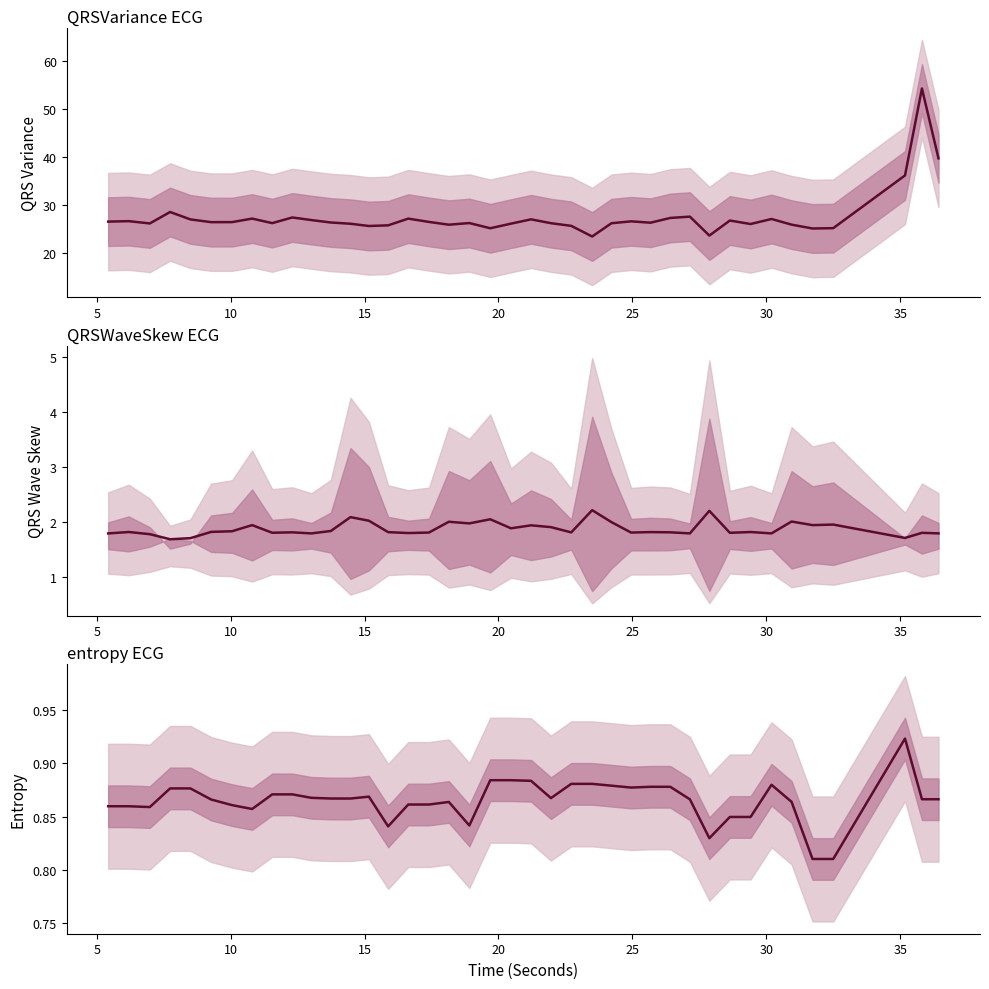

How many interior local peaks does the QRSVariance_ECG series have?

12